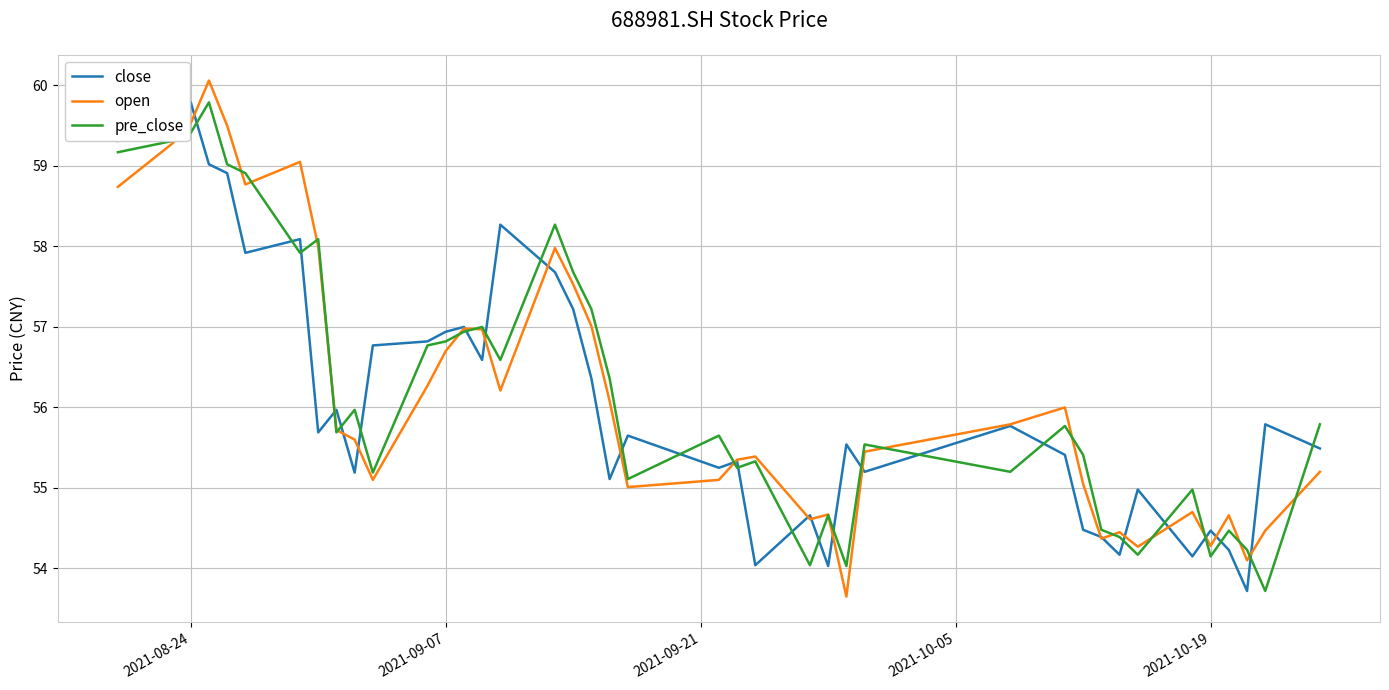

What is the maximum value for open?

60.1